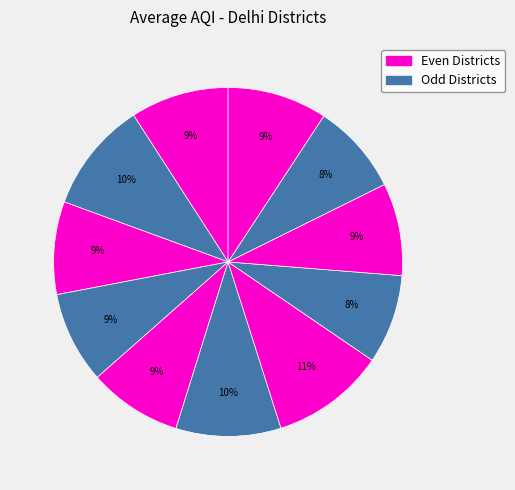

How many slices are in this pie chart?

11